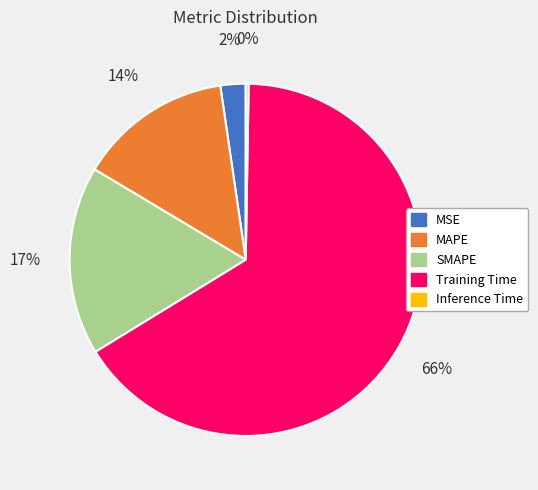

Which category has the biggest portion of the pie?

Training Time